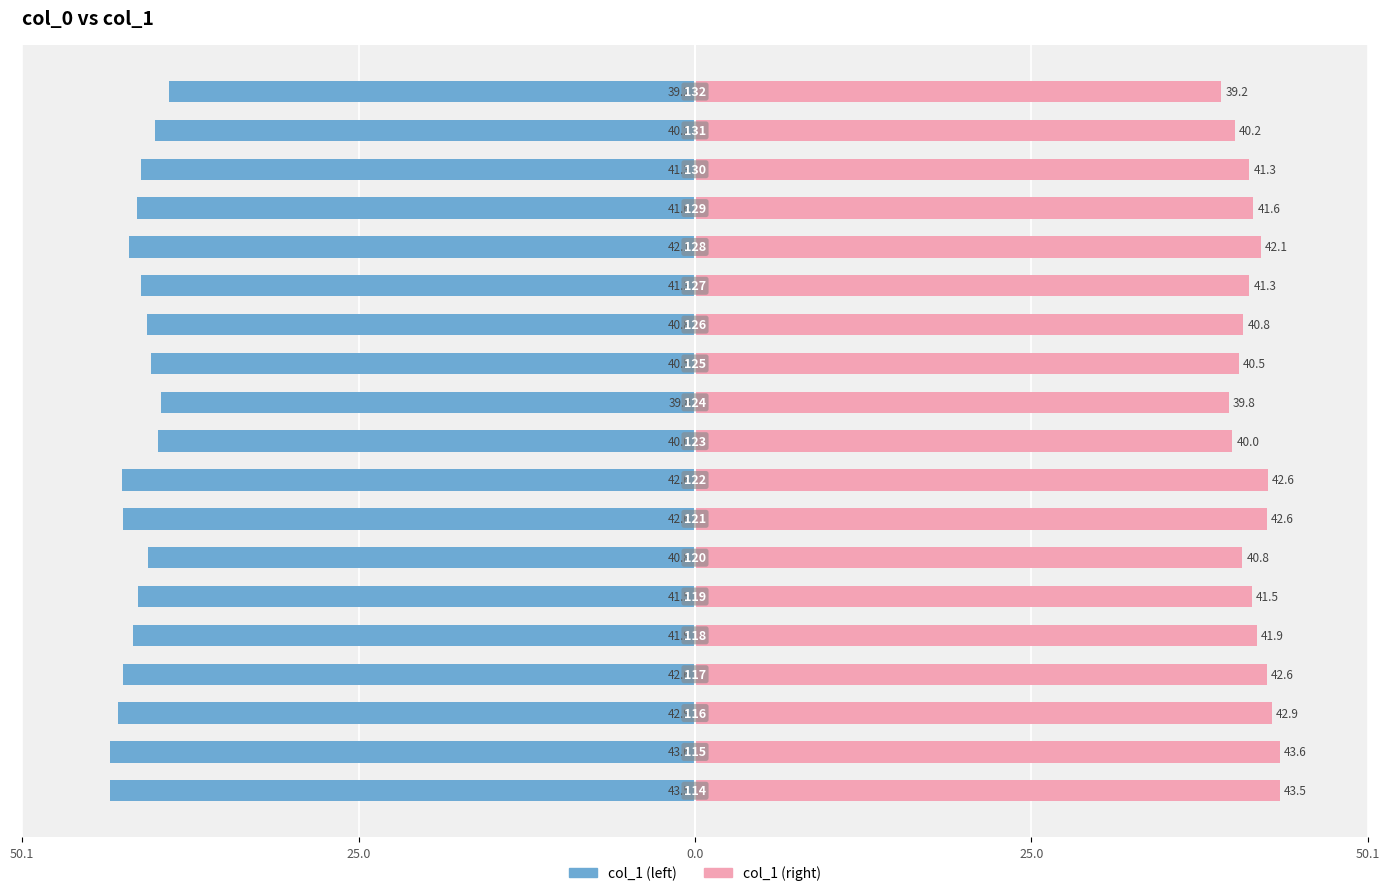

Rank the series by their maximum value, from lowest to highest.

col_1 (left), col_1 (right)